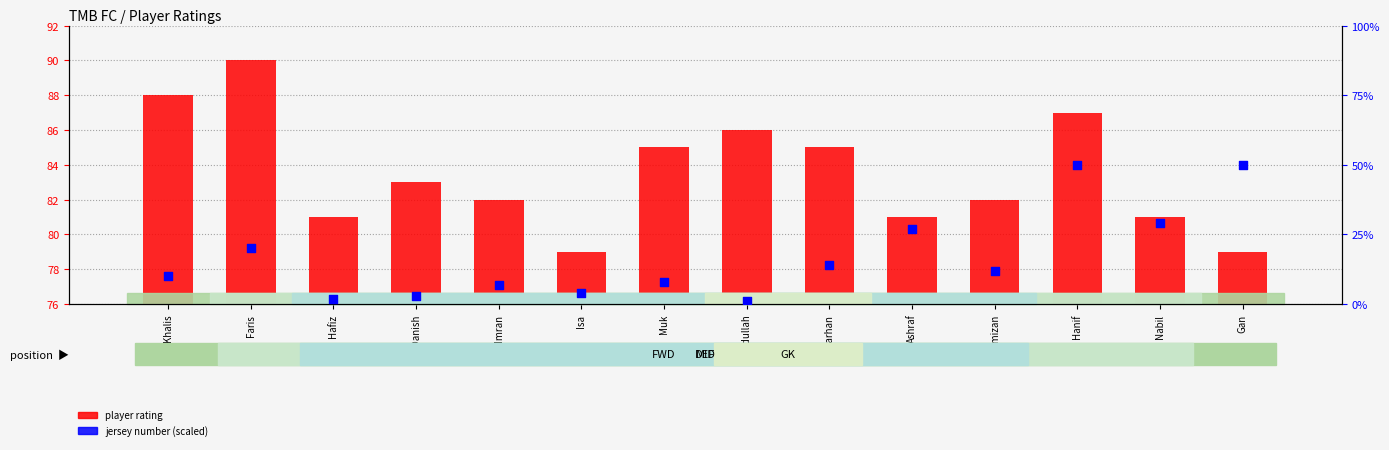

Which series has the widest spread of Y values?

jersey number (scaled)